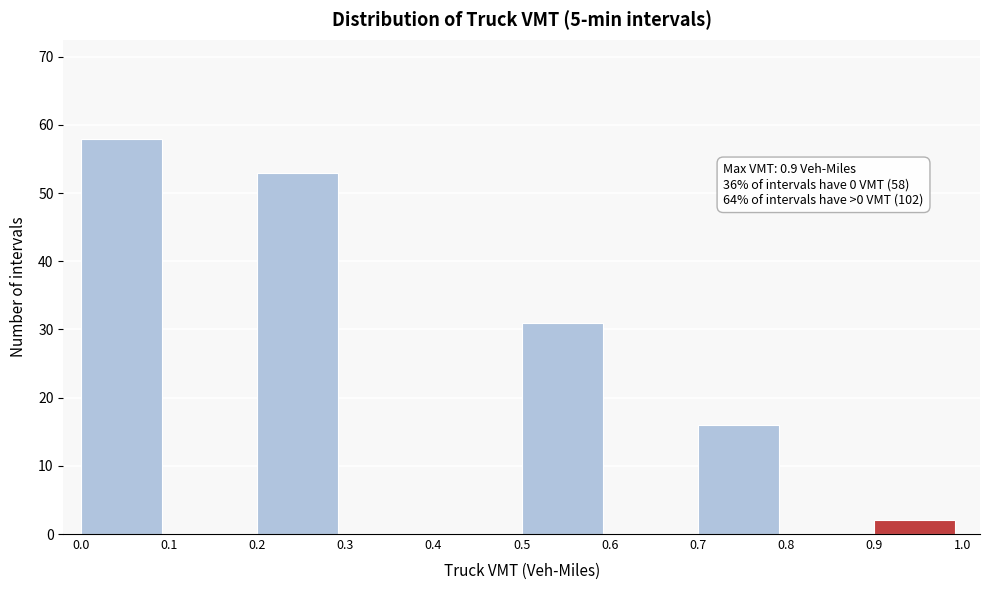

Over which range of the x-axis is the bar tallest?

0.0 to 0.1